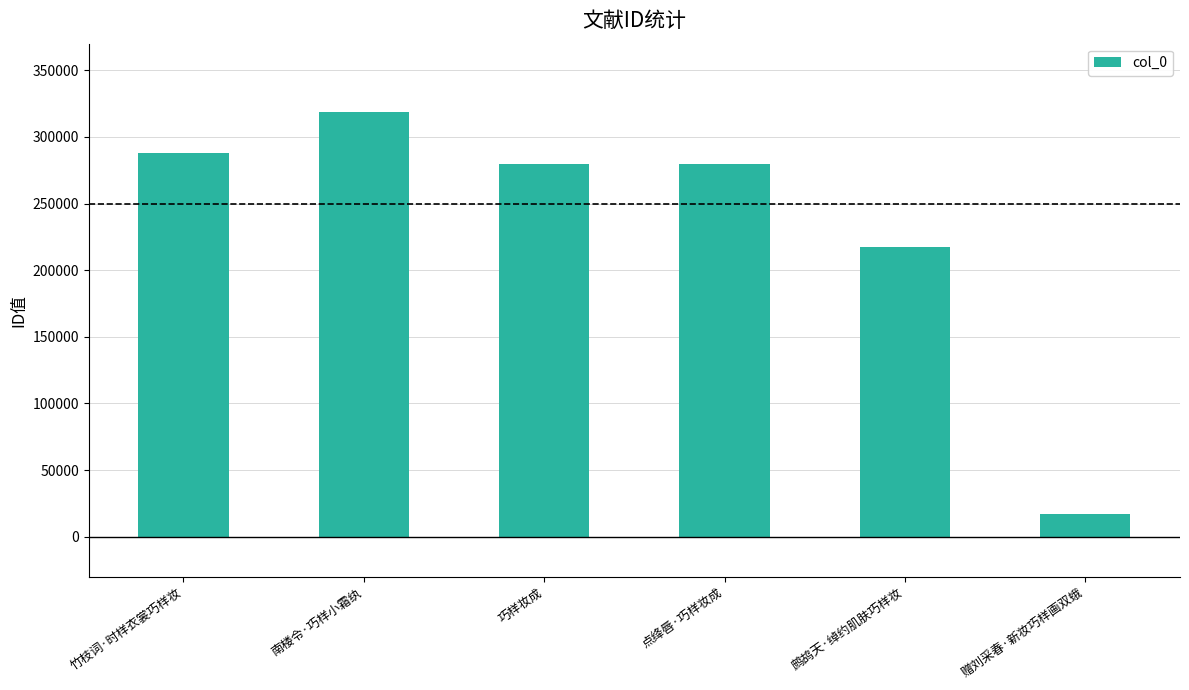

What is the change in value from 点绛唇·巧样妆成 to 鹧鸪天·绰约肌肤巧样妆?

-62101